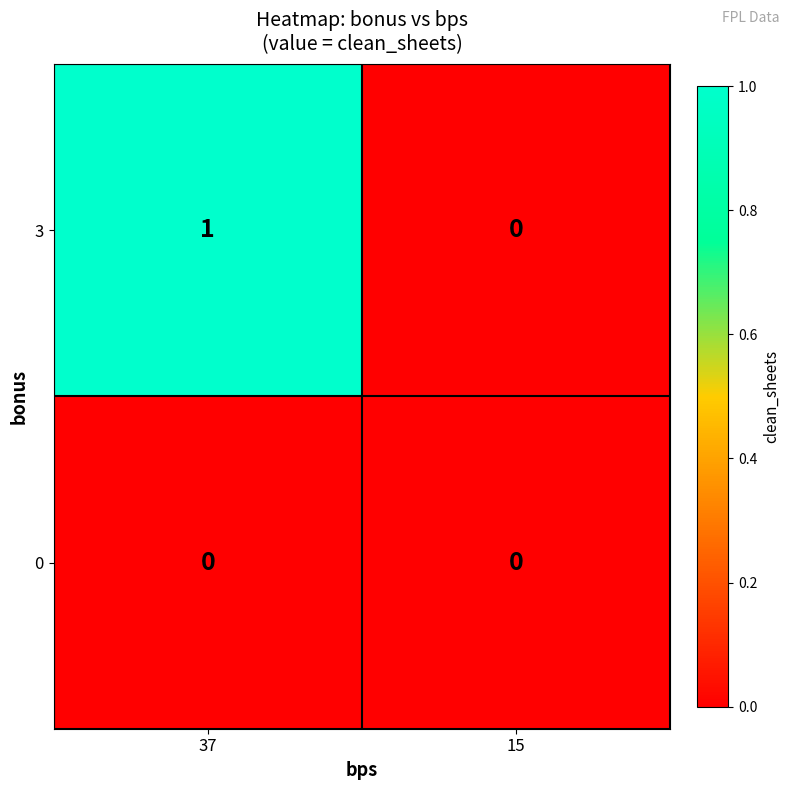

Which series has the largest total across all categories?

3